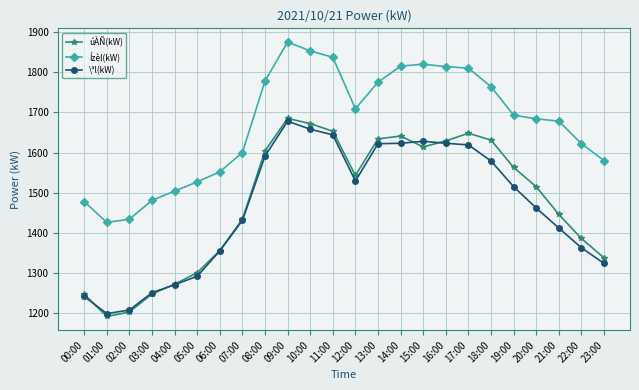

What is the total value across all series at 23:00?

4242